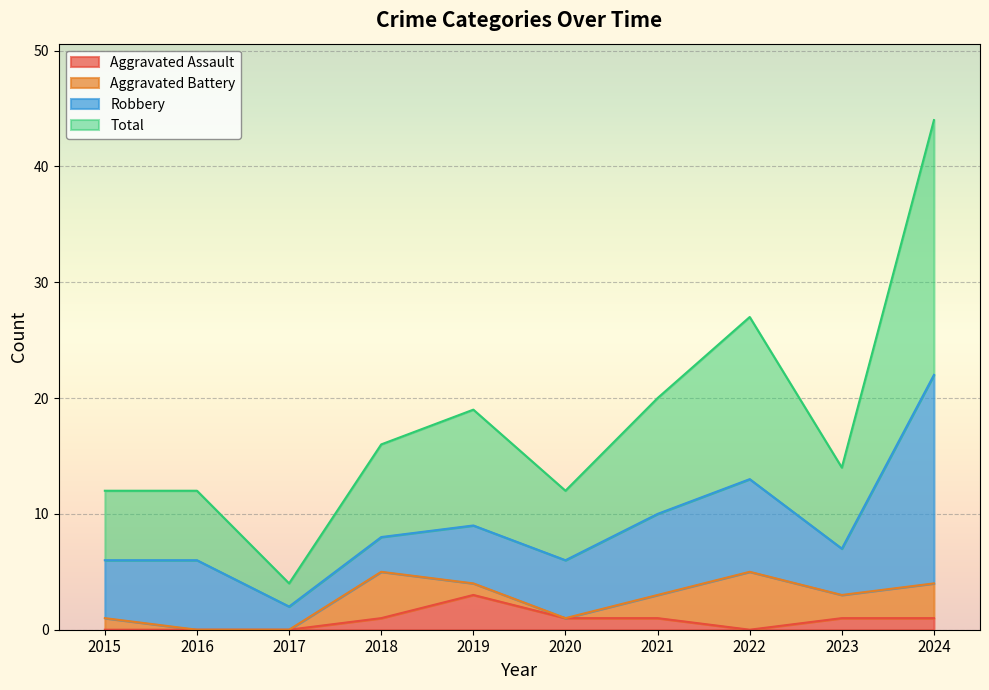

Which series changed the most between 2015 and 2024?

Total